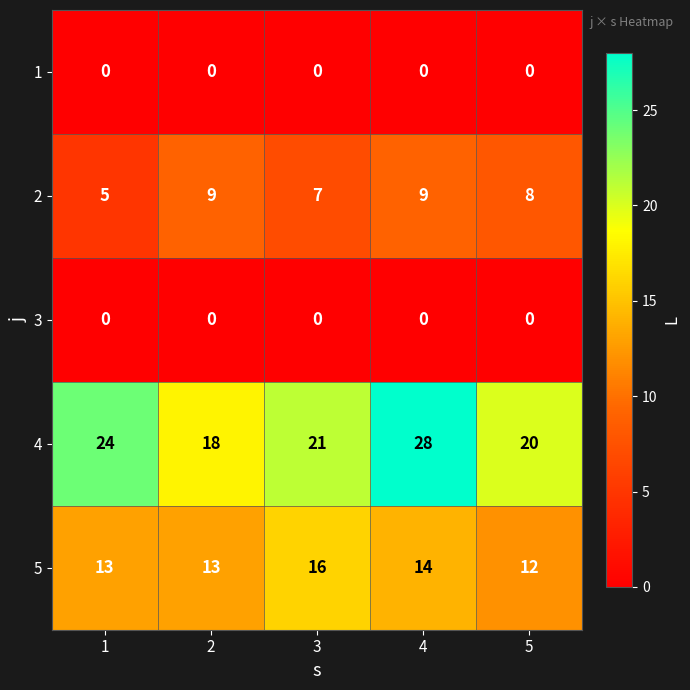

How many data points does each series have?

5